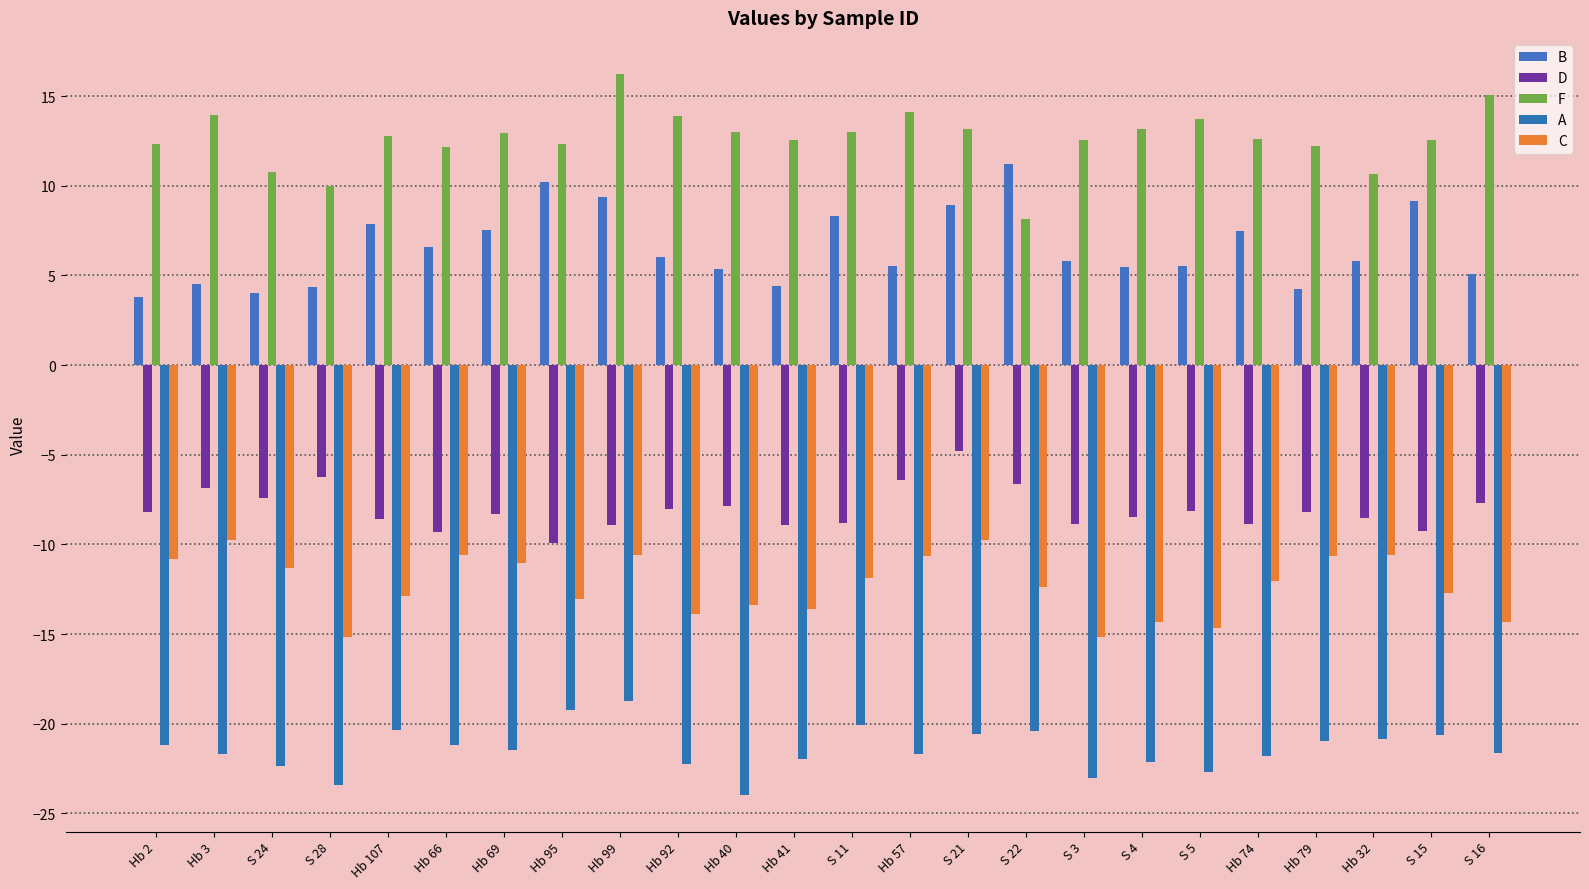

Which series changed the most between S 24 and Hb 32?

B